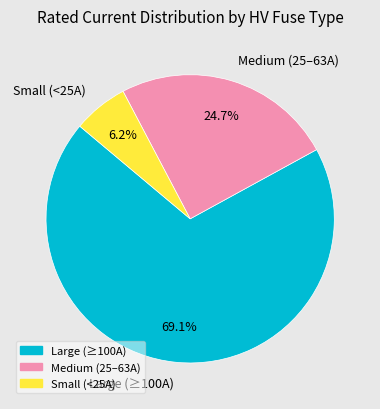

Between Medium (25–63A) and Large (≥100A), which is larger?

Large (≥100A)